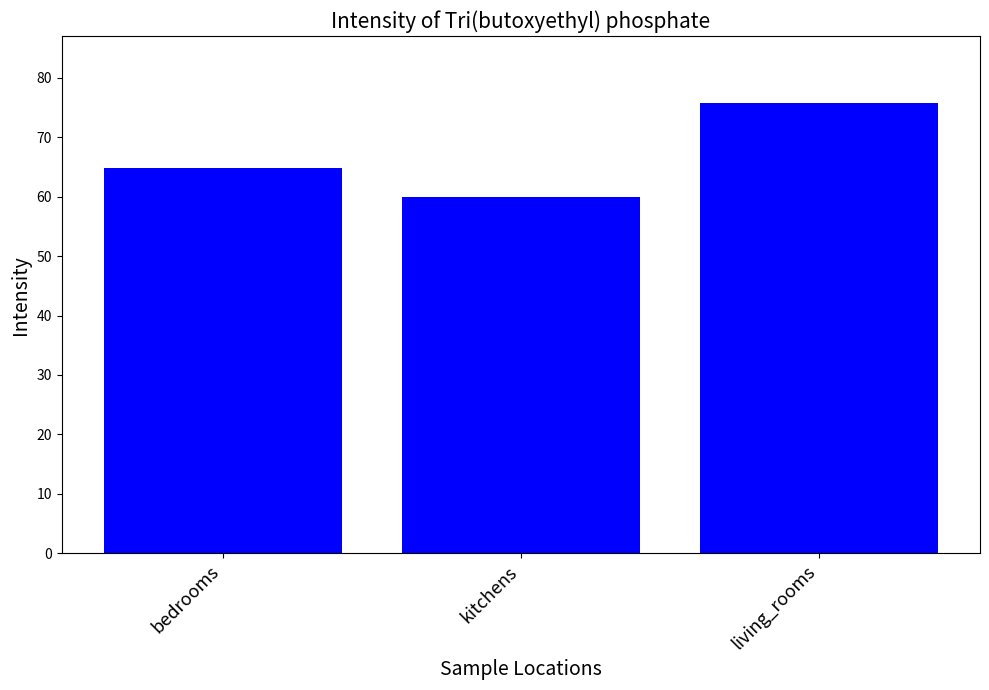

Reading left to right, extract all data points from this chart.

bedrooms=64.8	kitchens=59.9	living_rooms=75.7